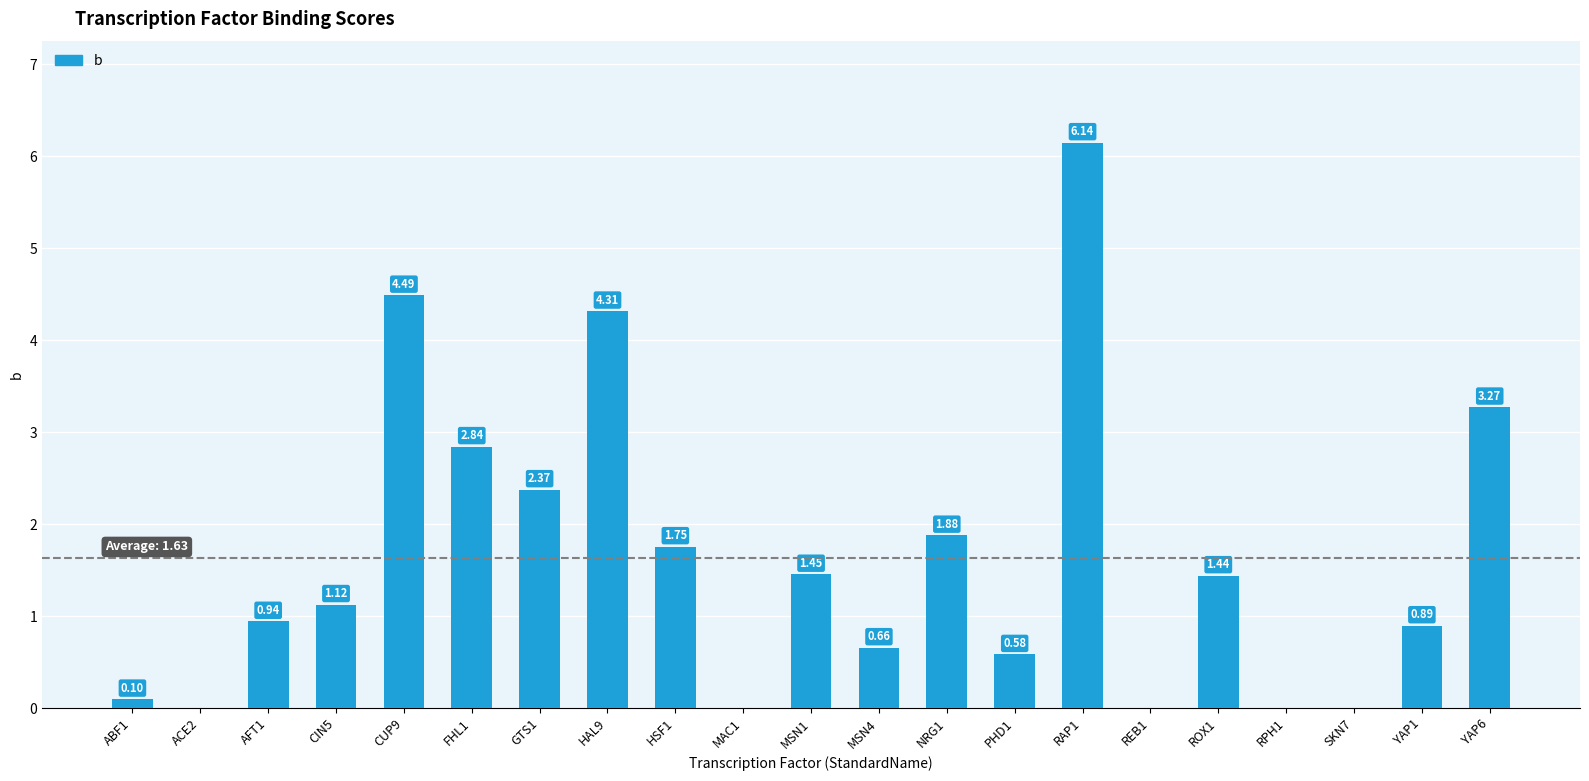

What is the change in value from CUP9 to SKN7?

-4.5